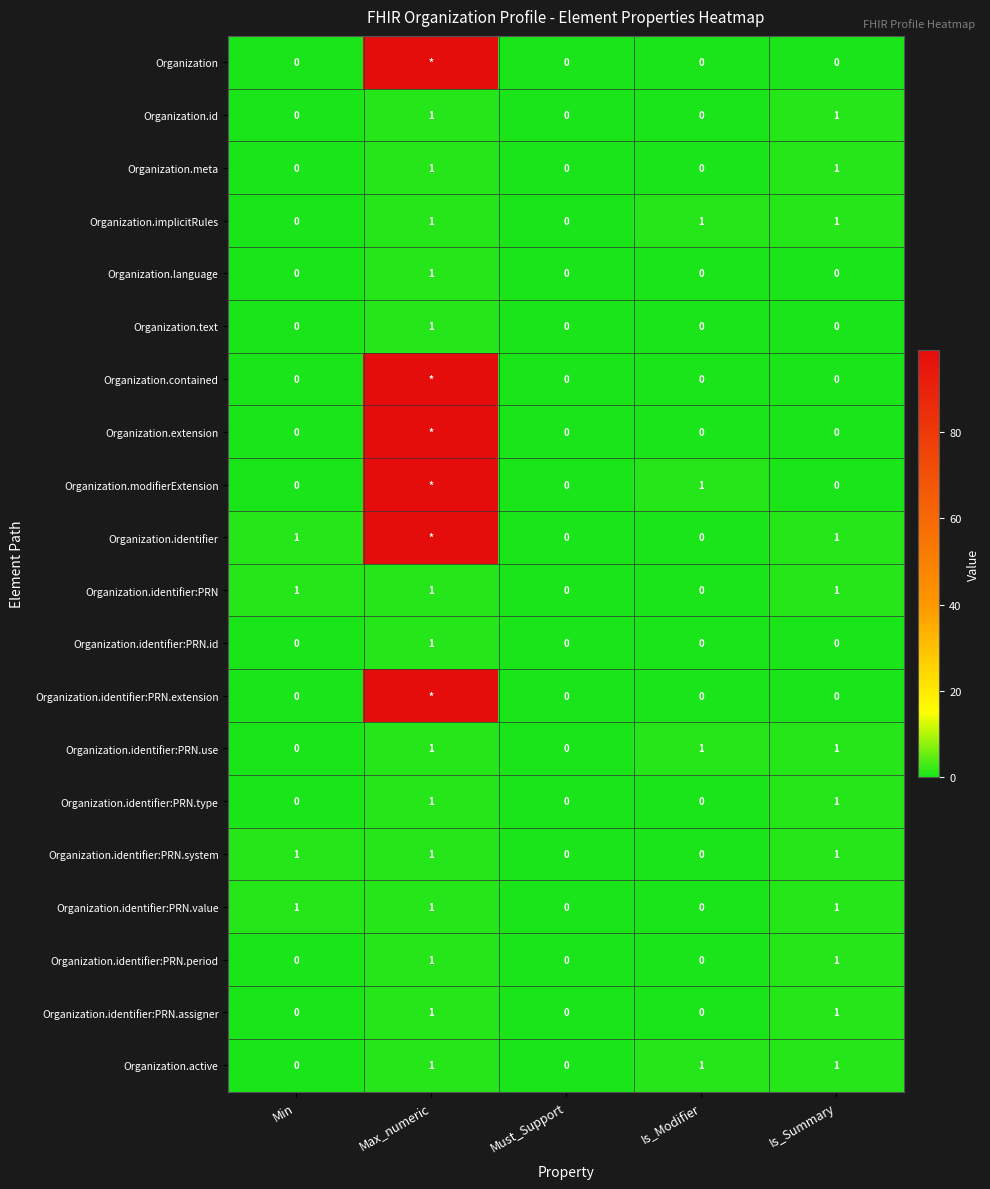

Which has a higher value, Is_Modifier or Min?

Is_Modifier